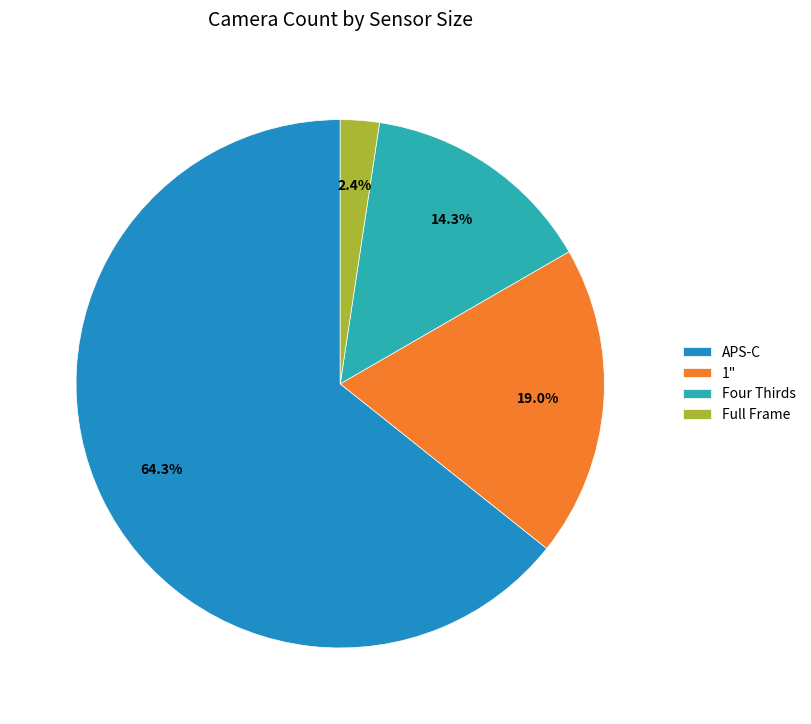

How much of the chart is everything except Four Thirds?

85.7%